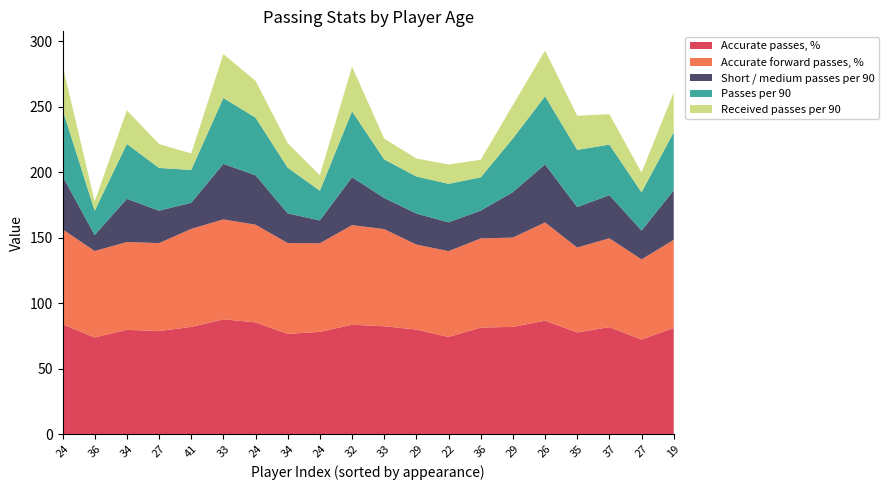

Reading left to right, list all the values displayed in this chart.

Accurate passes, %: 83.9	73.8	79.6	78.7	81.8	87.6	85.3	76.5	78.0	83.5	82.3	79.8	74.1	81.3	81.9	86.6	77.6	81.6	72.2	81.0
Accurate forward passes, %: 72.5	66.0	67.1	67.1	74.8	76.3	74.6	69.3	67.7	76.1	74.2	64.9	65.6	68.1	68.2	75.0	64.8	67.9	61.2	67.3
Short / medium passes per 90: 40.5	12.2	33.0	24.8	20.0	42.4	37.8	22.6	17.5	36.6	23.8	23.7	22.0	21.3	34.7	44.3	30.9	33.0	22.0	37.8
Passes per 90: 51.0	18.6	41.9	32.6	25.1	50.3	44.0	34.9	22.7	50.3	29.5	28.3	29.4	25.4	41.0	52.0	43.6	38.6	29.2	44.3
Received passes per 90: 33.8	7.2	25.7	18.3	12.6	33.5	28.1	18.8	11.8	34.2	15.9	13.7	14.8	13.4	25.5	35.0	26.1	23.3	15.1	30.4